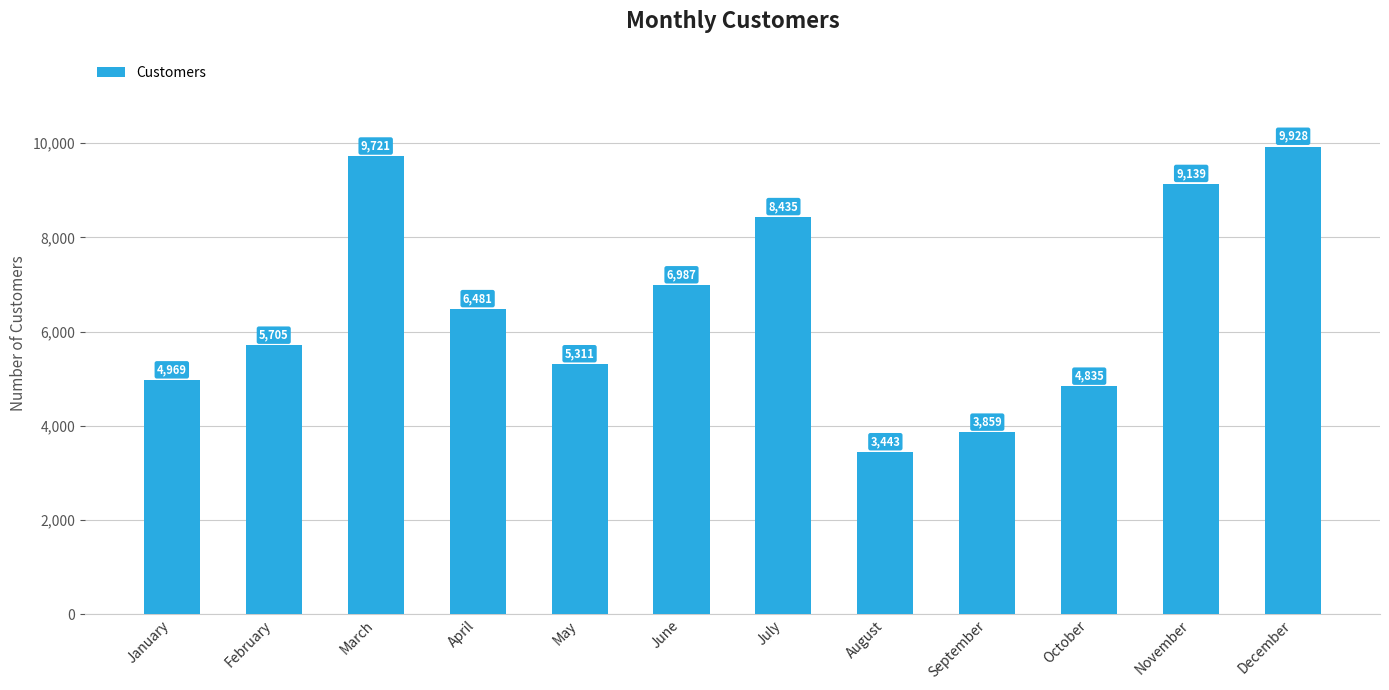

Rank the categories by value from lowest to highest.

August, September, October, January, May, February, April, June, July, November, March, December